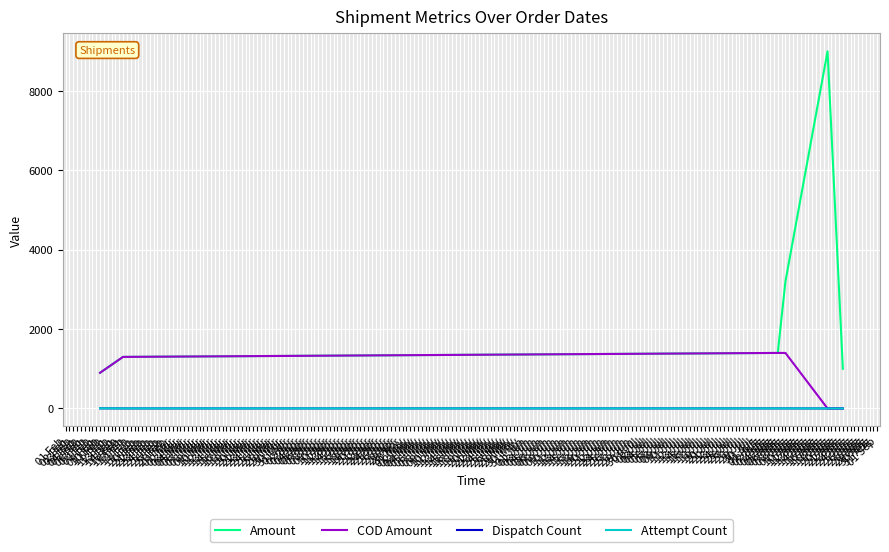

True or false: Amount and Attempt Count intersect in this chart.

False